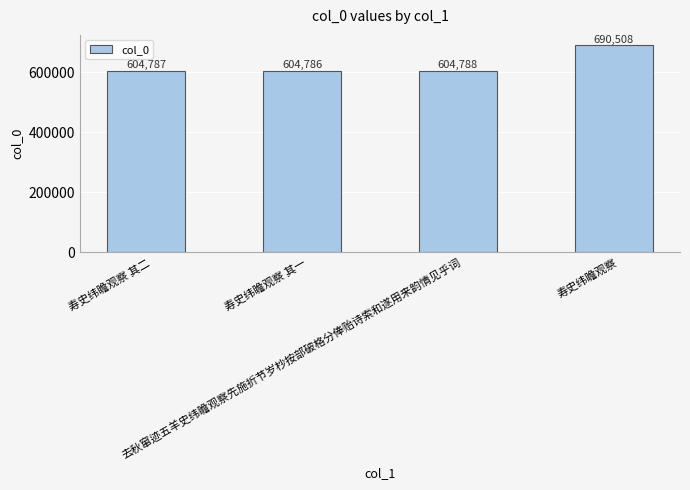

List the labels in order of value, smallest first.

寿史纬瞻观察 其一, 寿史纬瞻观察 其二, 去秋窜迹五羊史纬瞻观察先施折节岁杪按部破格分俸贻诗索和遂用来韵情见乎词, 寿史纬瞻观察